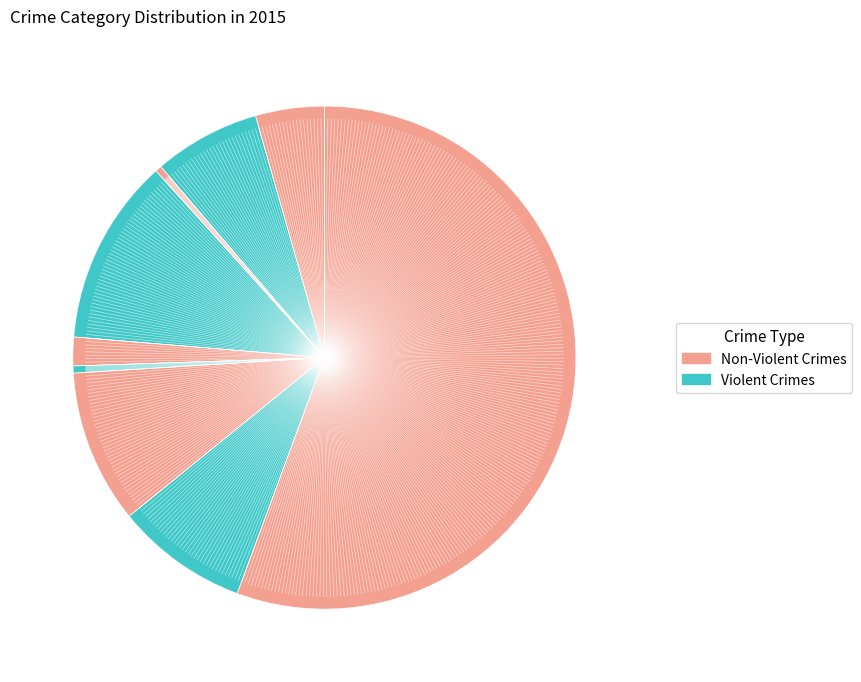

Does Criminal Sexual Assault account for over 50% of the chart?

No